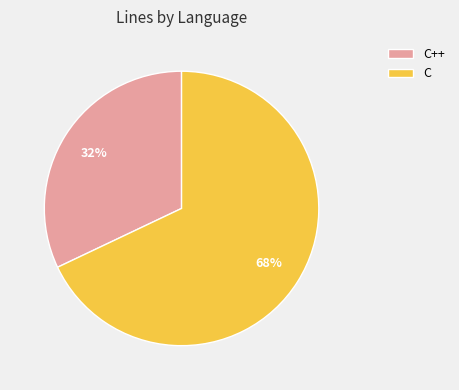

How many slices are in this pie chart?

2